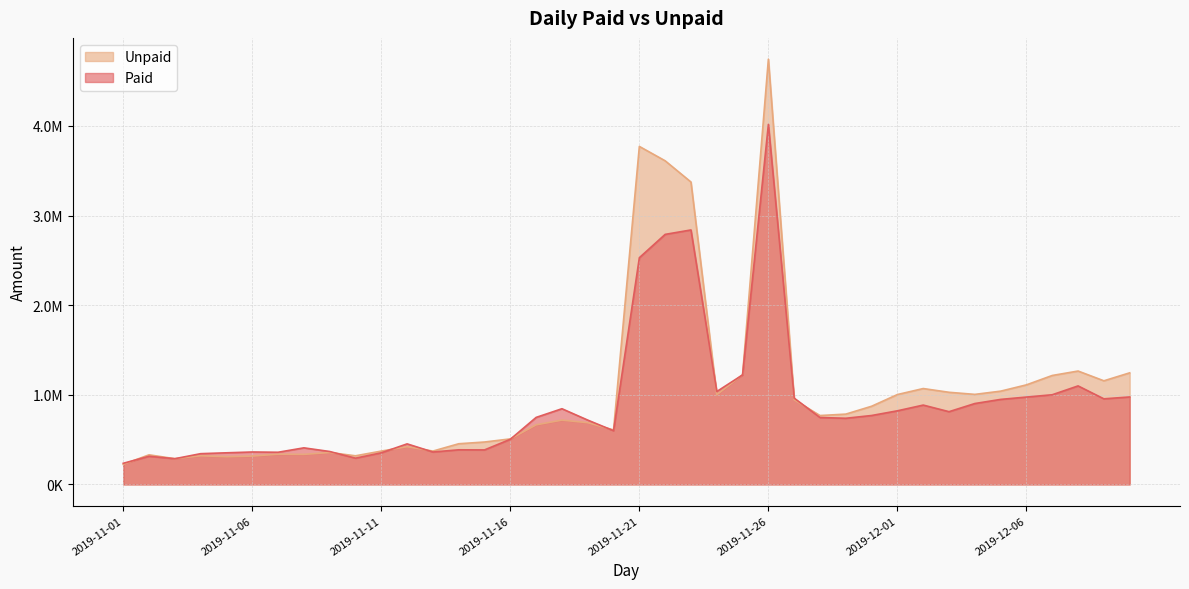

What is the highest value of the Unpaid series?

4744848.1